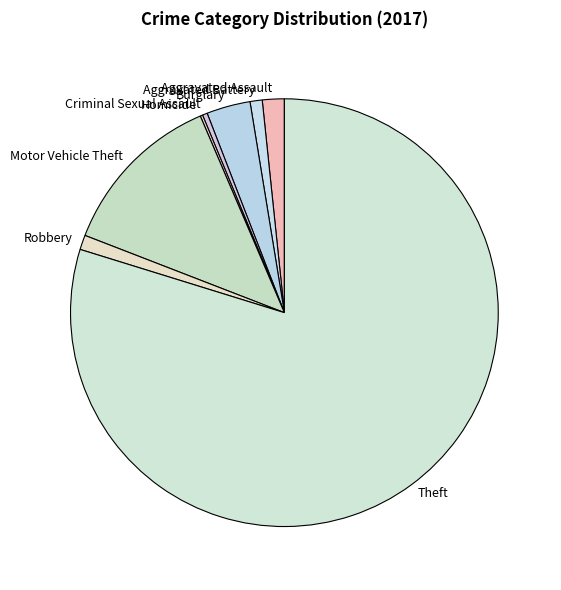

Which has a higher value, Burglary or Robbery?

Burglary